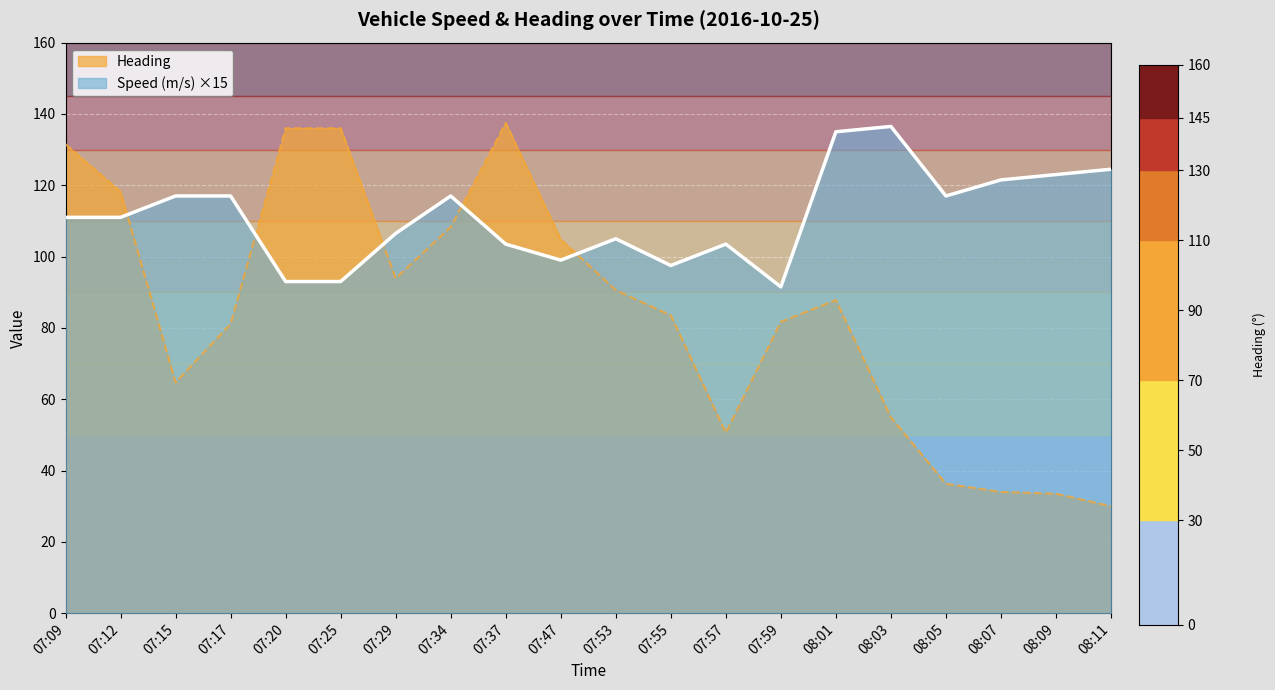

Reading left to right, what are all the values shown in this chart?

Speed (m/s): 07:09=111.0	07:12=111.0	07:15=117.0	07:17=117.0	07:20=93.0	07:25=93.0	07:29=106.5	07:34=117.0	07:37=103.5	07:47=99.0	07:53=105.0	07:55=97.5	07:57=103.5	07:59=91.5	08:01=135.0	08:03=136.5	08:05=117.0	08:07=121.5	08:09=123.0	08:11=124.5
Heading: 07:09=131.5	07:12=118.2	07:15=64.7	07:17=81.1	07:20=136.0	07:25=136.0	07:29=93.9	07:34=108.3	07:37=137.5	07:47=104.8	07:53=90.6	07:55=83.5	07:57=50.6	07:59=81.7	08:01=87.8	08:03=54.9	08:05=36.3	08:07=34.0	08:09=33.5	08:11=30.0